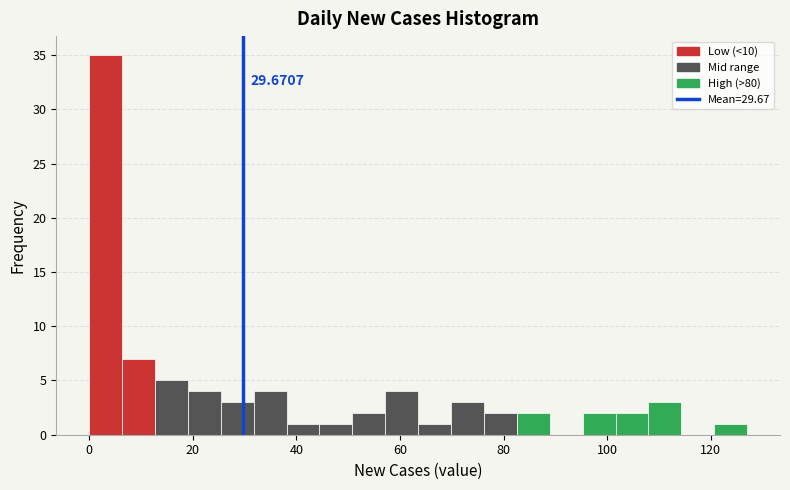

Read against the x-axis, roughly where is the centre of the tallest bar?

4